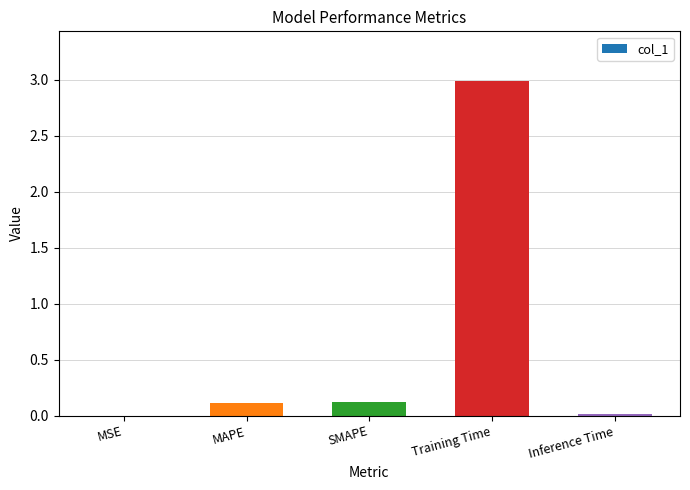

Is it true that the value at MSE is 0.0?

True